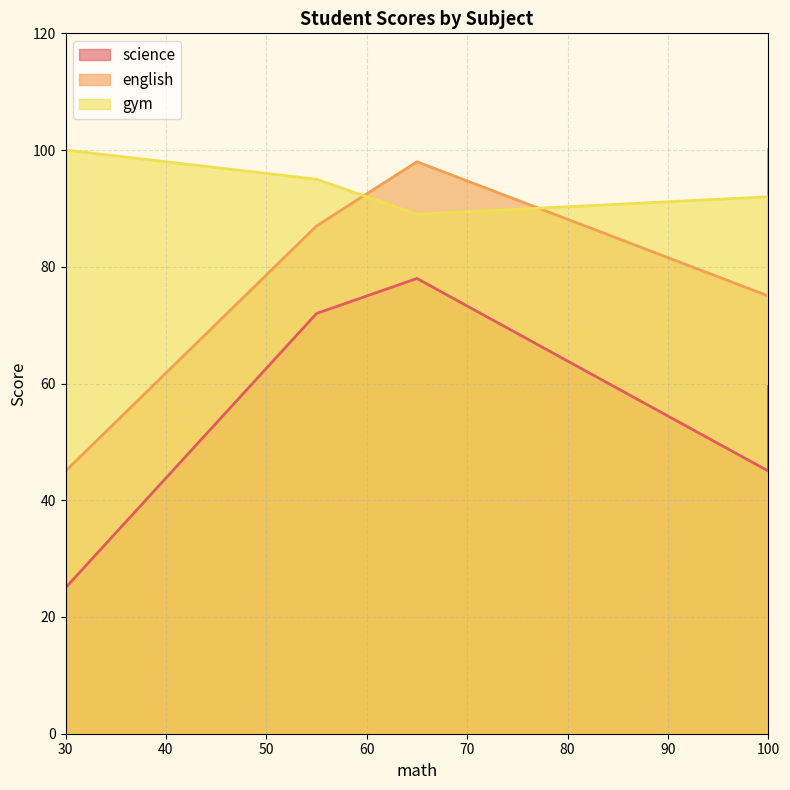

What is the difference between the highest and lowest values at 100?

47